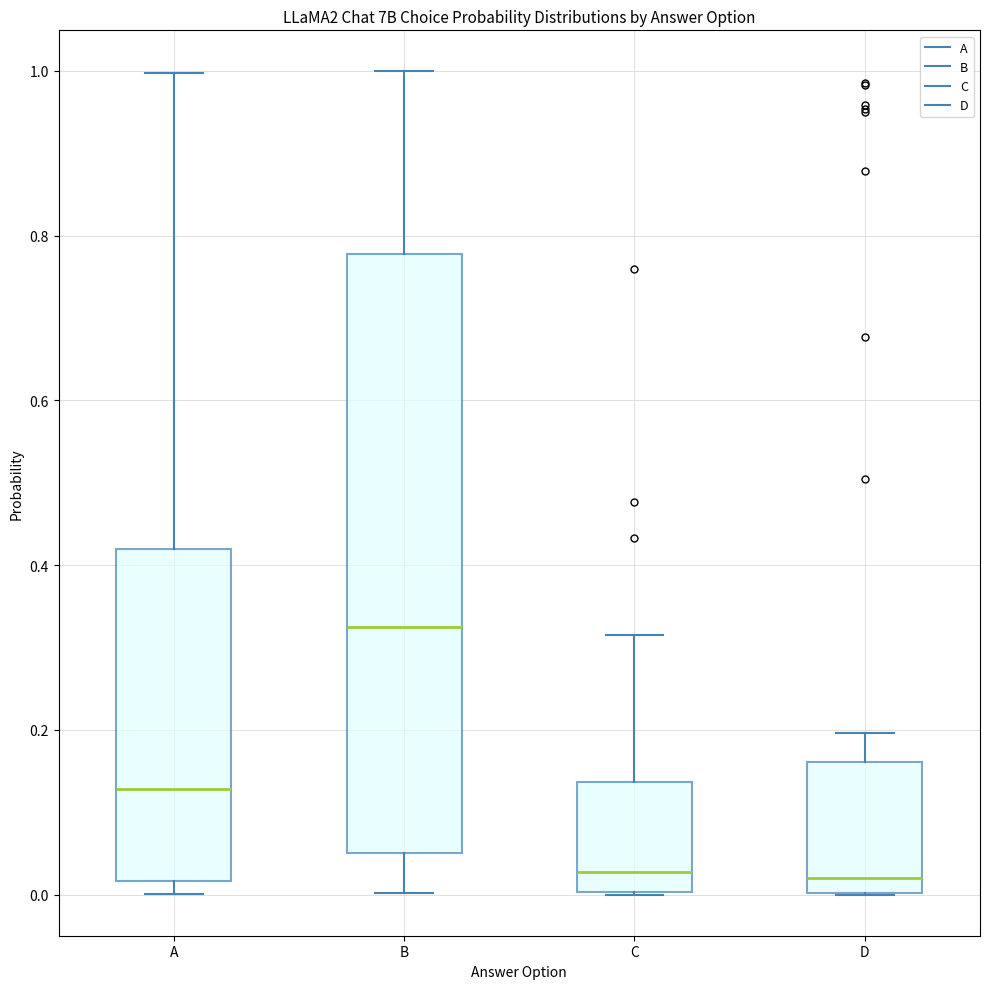

Reading left to right, transcribe this box plot: for each box, give where its median line is, the range the box spans, and where its two whiskers end, as read against the y-axis. The values are not printed on the chart, so give them approximately, as read against the axis.

A: median 0.12, box 0.02 to 0.42, whiskers 0.00 to 1.00
B: median 0.32, box 0.06 to 0.78, whiskers 0.00 to 1.00
C: median 0.02, box 0.00 to 0.14, whiskers 0.00 to 0.32
D: median 0.02, box 0.00 to 0.16, whiskers 0.00 to 0.20